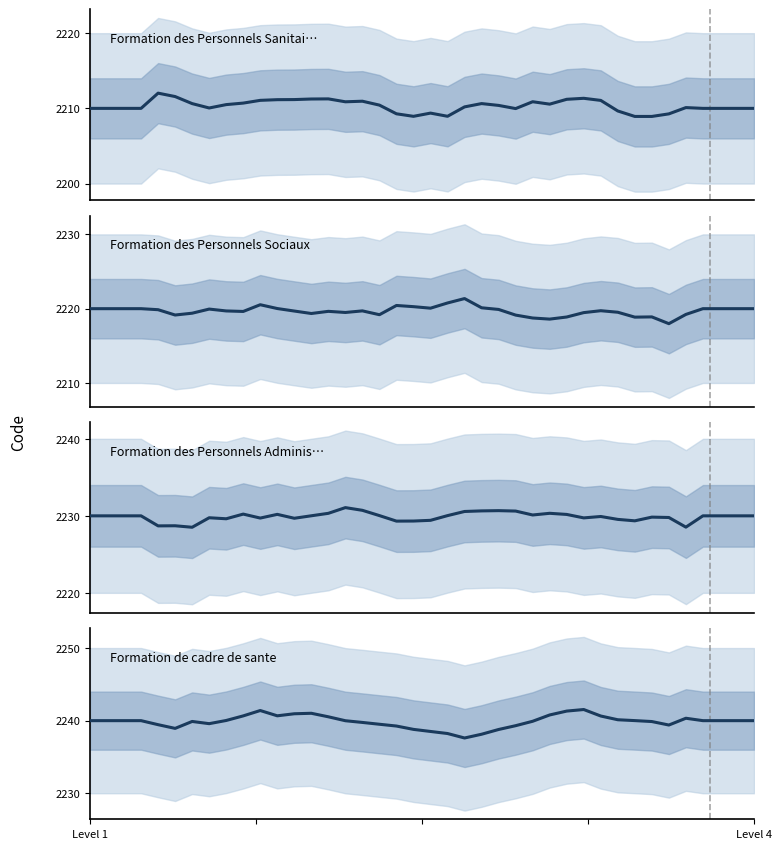

What is the spread (max minus min) of values at 22?

27.4